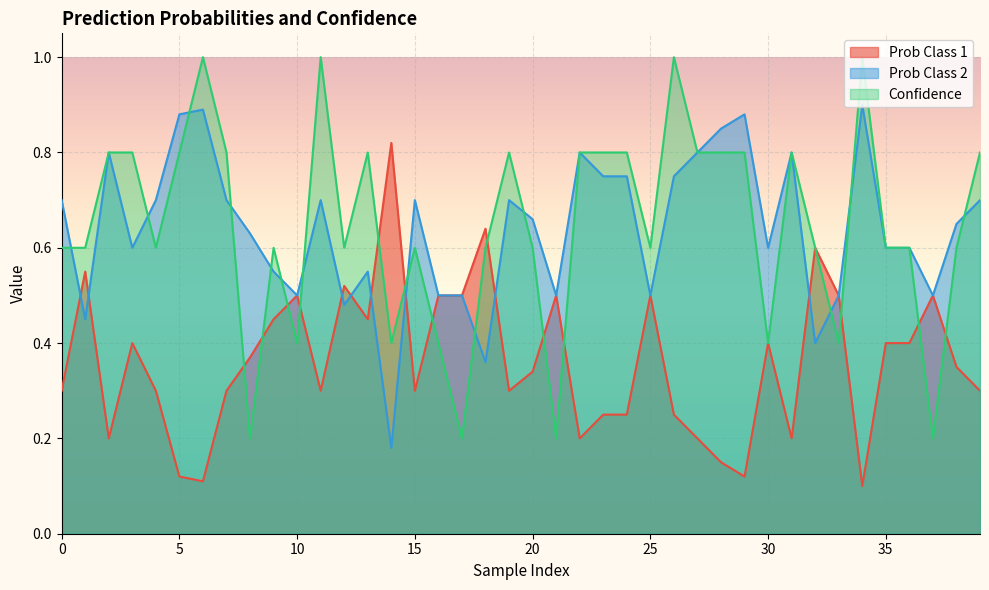

Which category has the lowest value in the Prob Class 1 series?

34